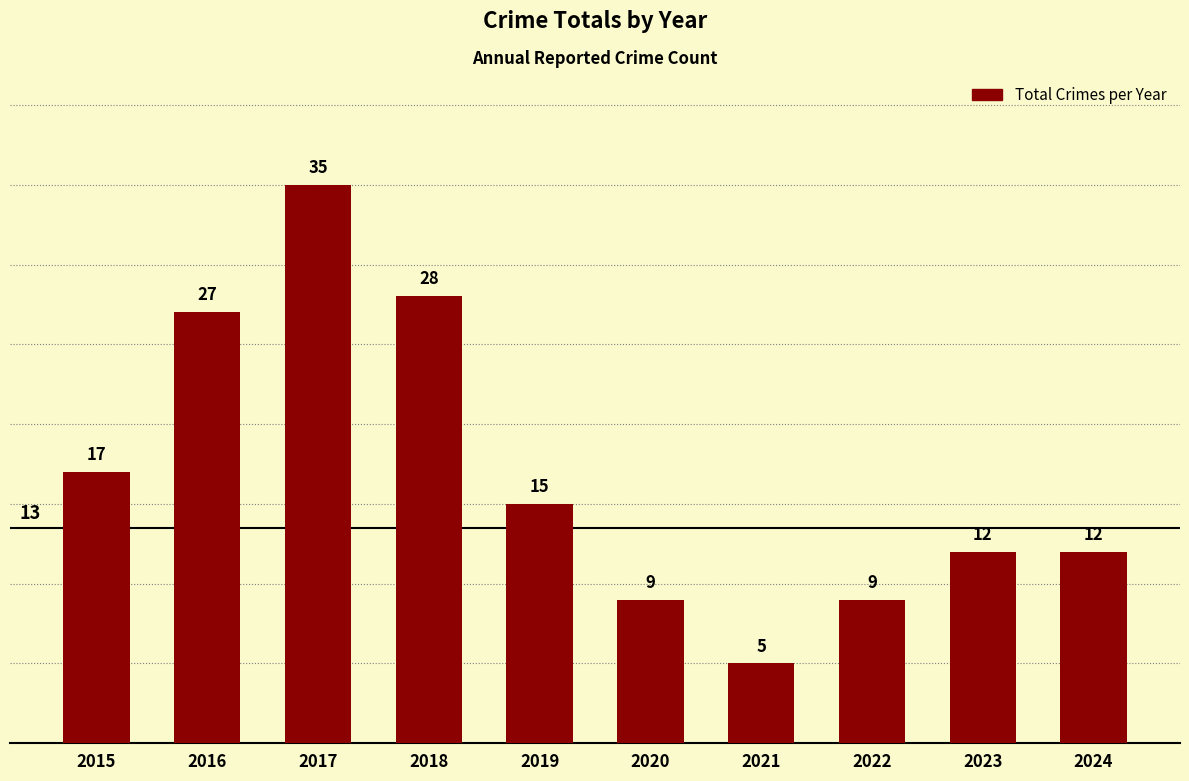

Which has a higher value, 2019 or 2024?

2019